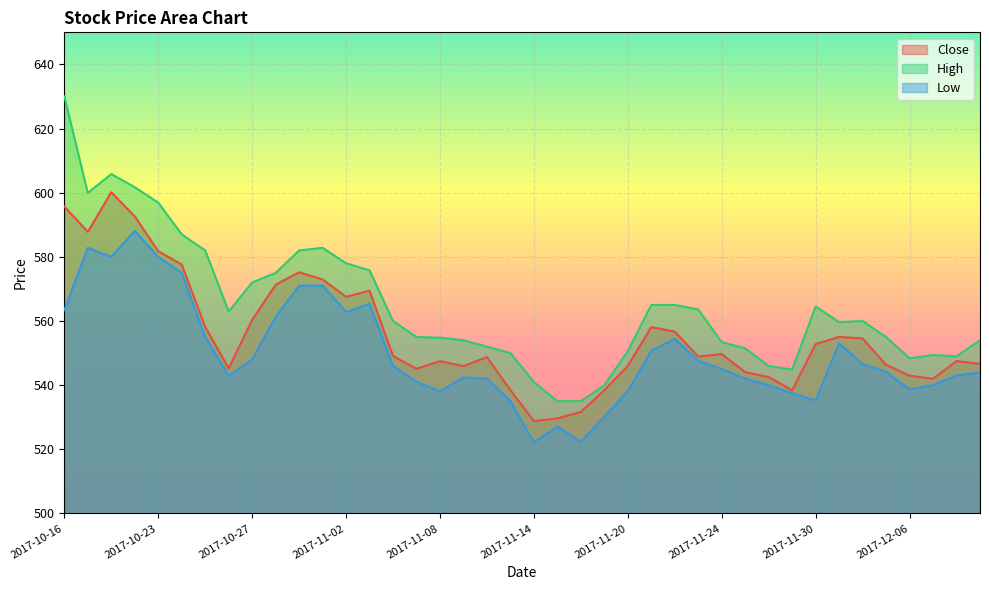

The value of Low at 2017-10-23 is 580.0. True or false?

True